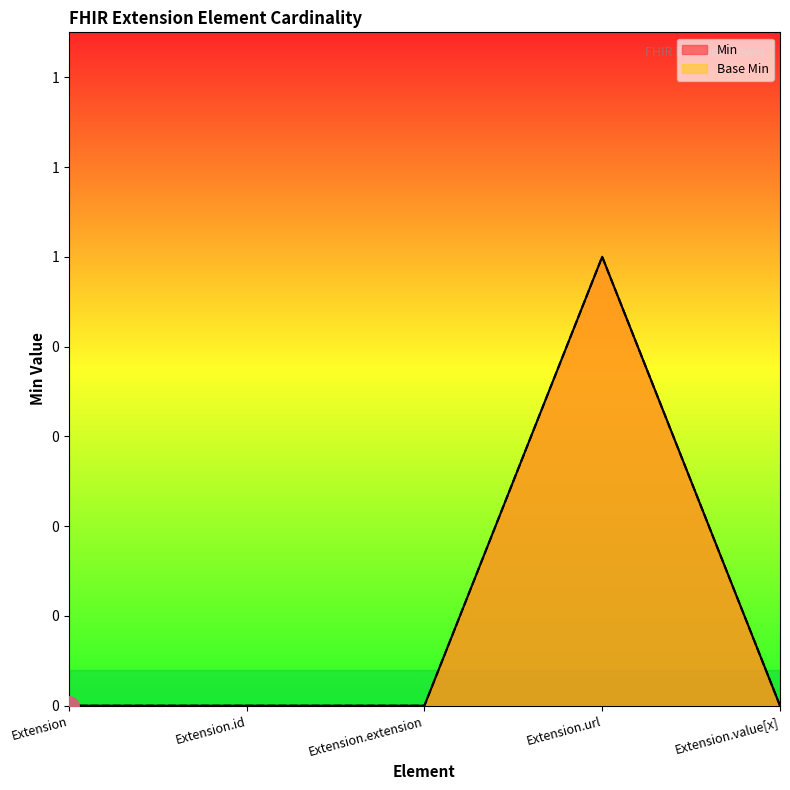

Does the chart display data point markers on the line(s)?

No